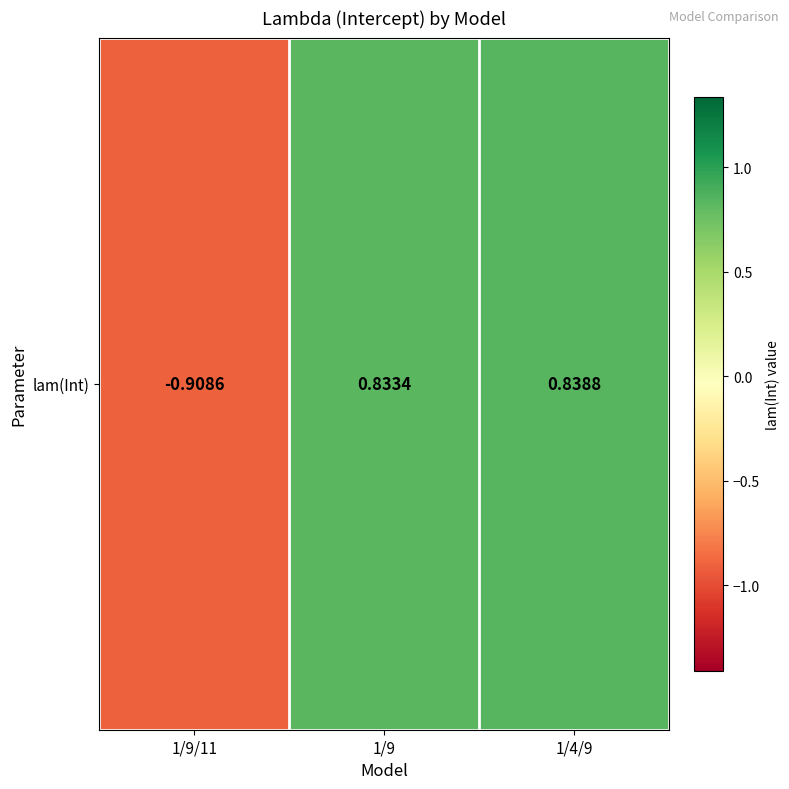

What is the smallest value displayed?

-0.9